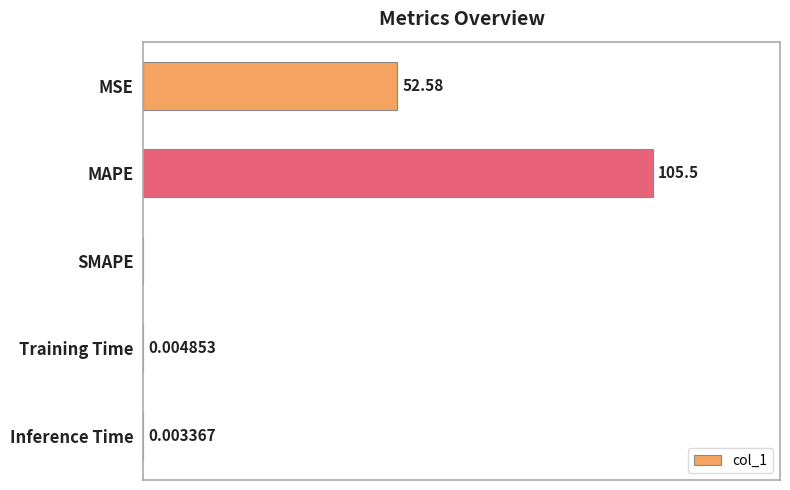

Which category has the highest value across all series?

MAPE